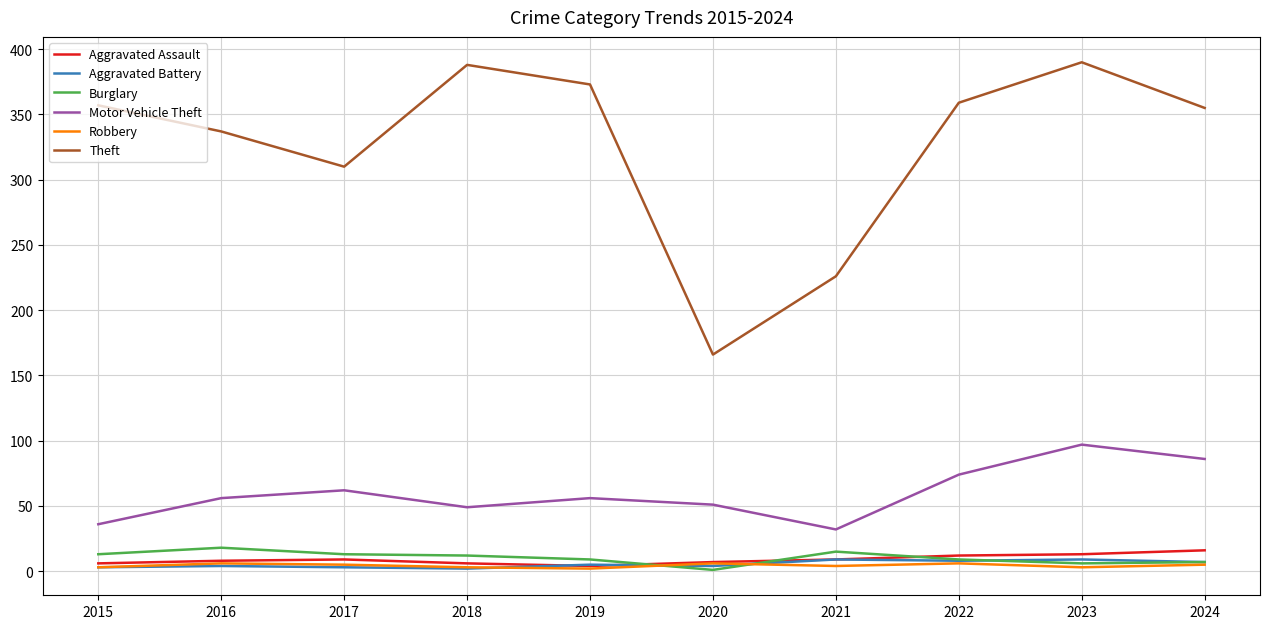

Does the chart display data point markers on the line(s)?

No